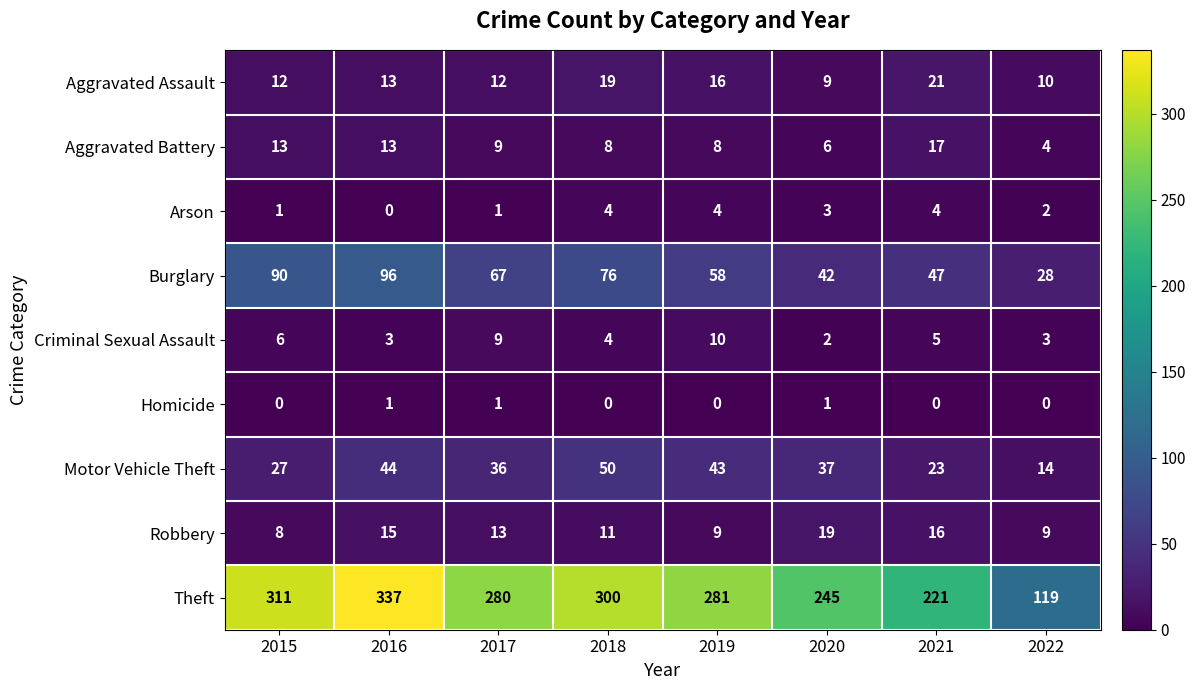

Which series has the largest range (max minus min)?

Theft